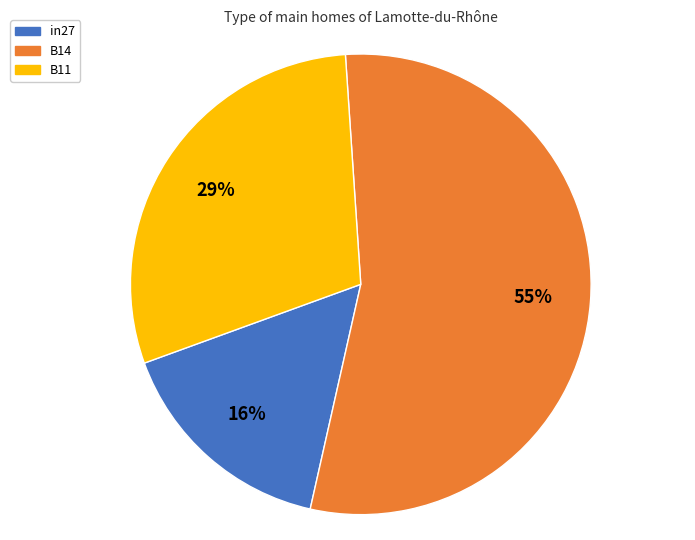

Is there a majority slice in this chart?

Yes